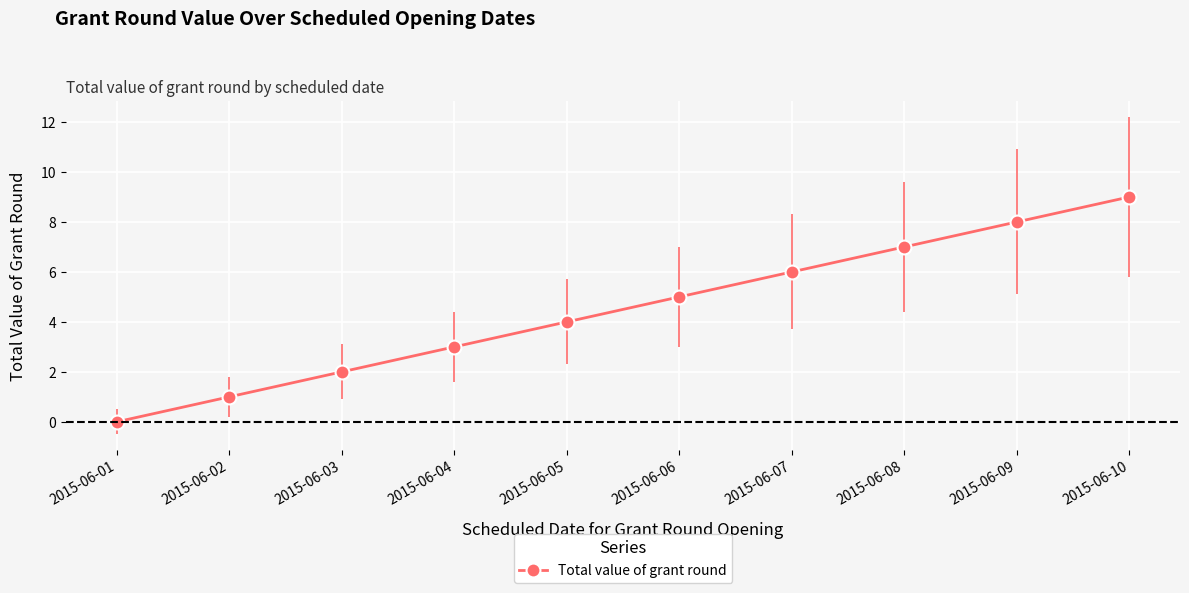

Reading right to left, transcribe all the data shown in this chart.

2015-06-10=9	2015-06-09=8	2015-06-08=7	2015-06-07=6	2015-06-06=5	2015-06-05=4	2015-06-04=3	2015-06-03=2	2015-06-02=1	2015-06-01=0